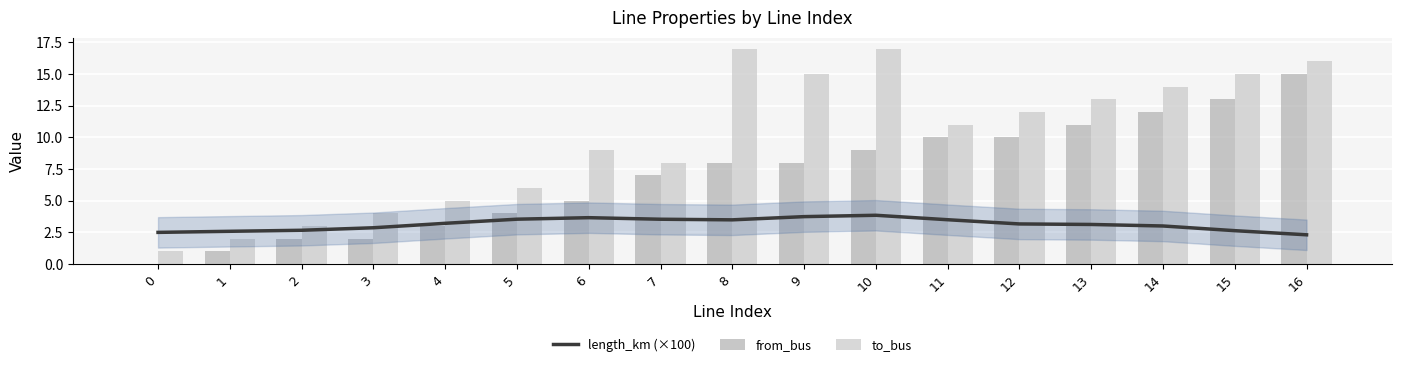

Rank the categories by to_bus value from lowest to highest.

0, 1, 2, 3, 4, 5, 7, 6, 11, 12, 13, 14, 9, 15, 16, 8, 10